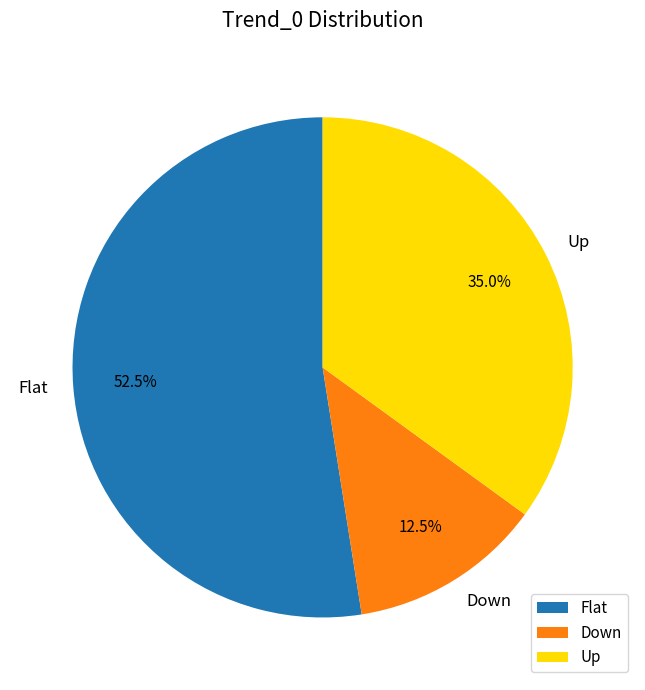

Is there a majority slice in this chart?

Yes